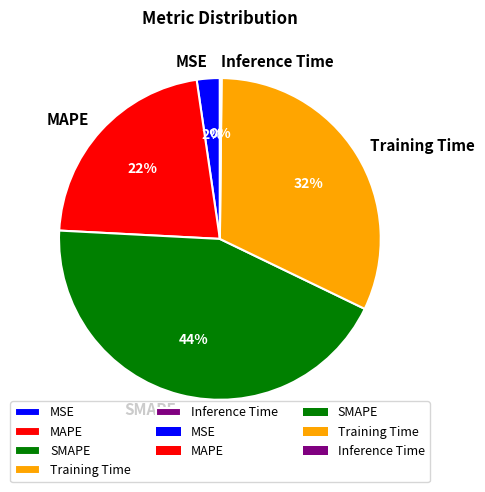

Is it true that MAPE is 22% of the pie?

True